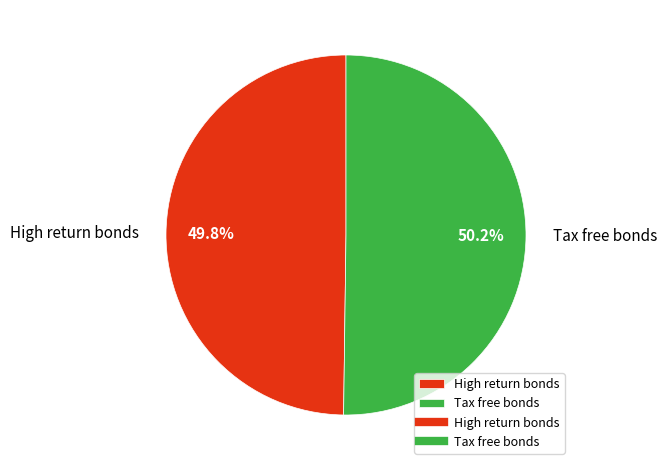

What percentage is the High return bonds slice, to the nearest percent?

50%